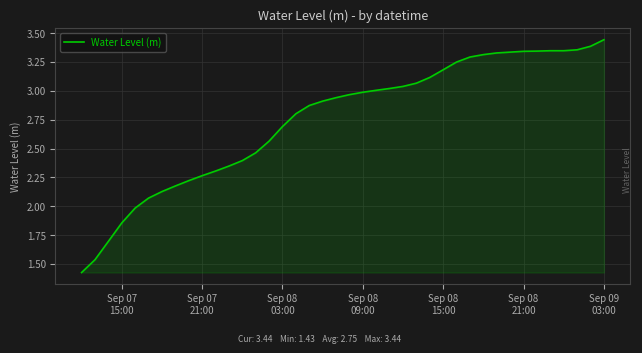

What is the difference between the maximum and minimum values?

2.0